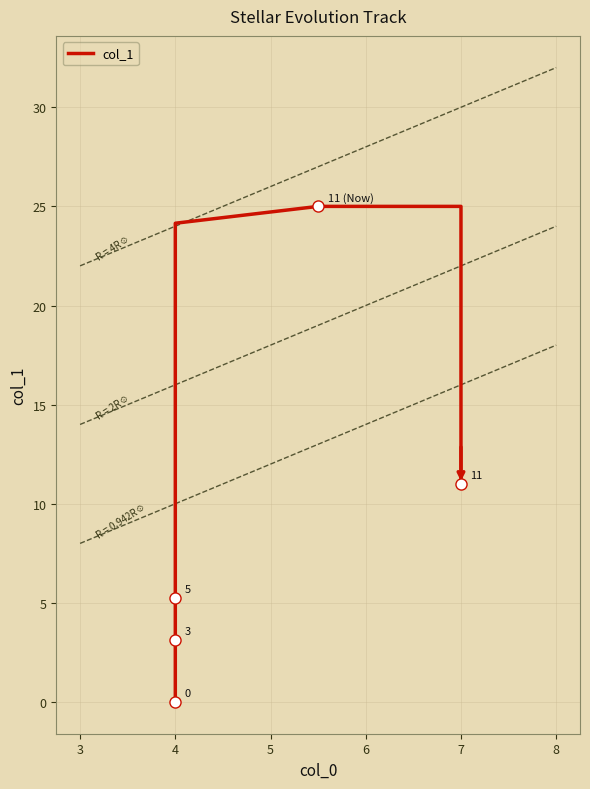

What is the sum of all values?

584.8